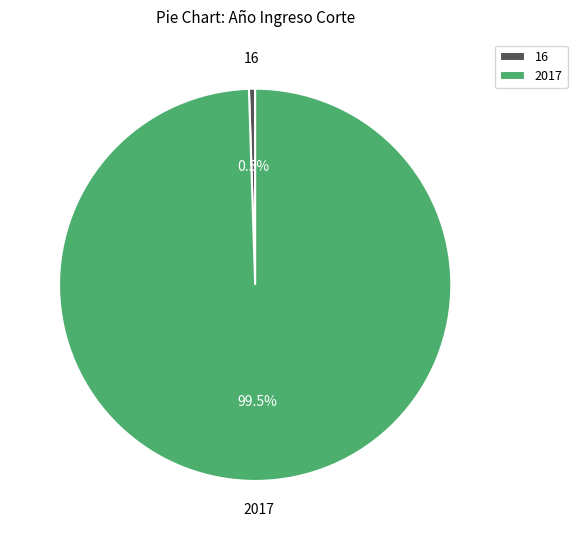

To the nearest percent, what is the combined percentage of 16 and 2017?

100%